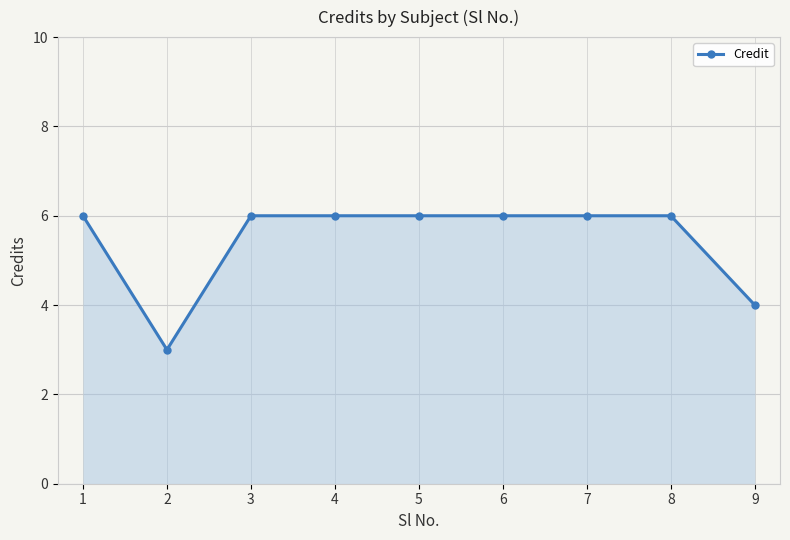

Reading left to right, list all the values displayed in this chart.

6	3	6	6	6	6	6	6	4